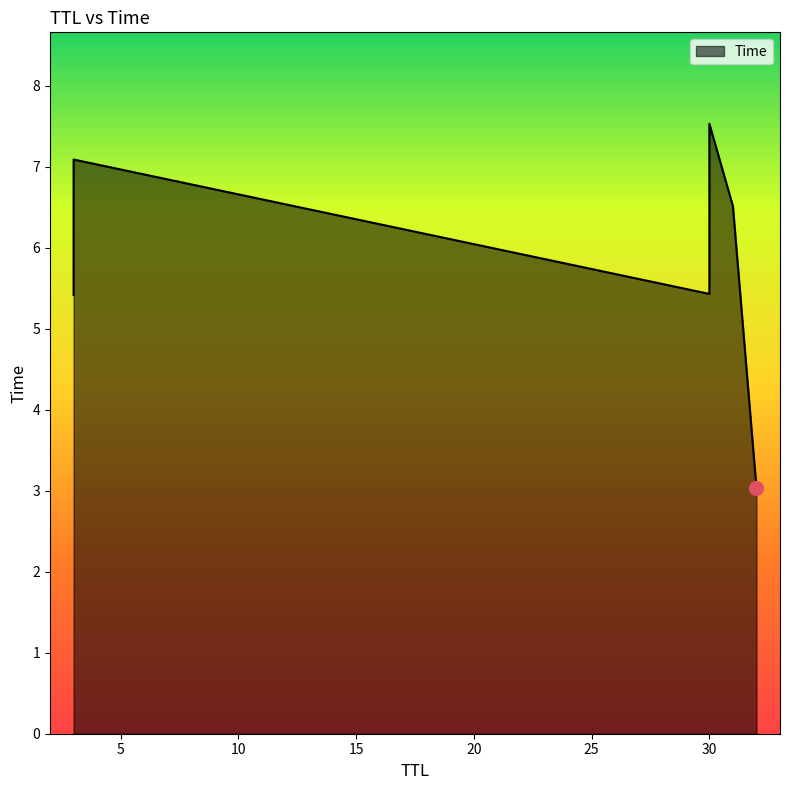

Rank the categories by value from highest to lowest.

30, 3, 31, 30, 3, 32